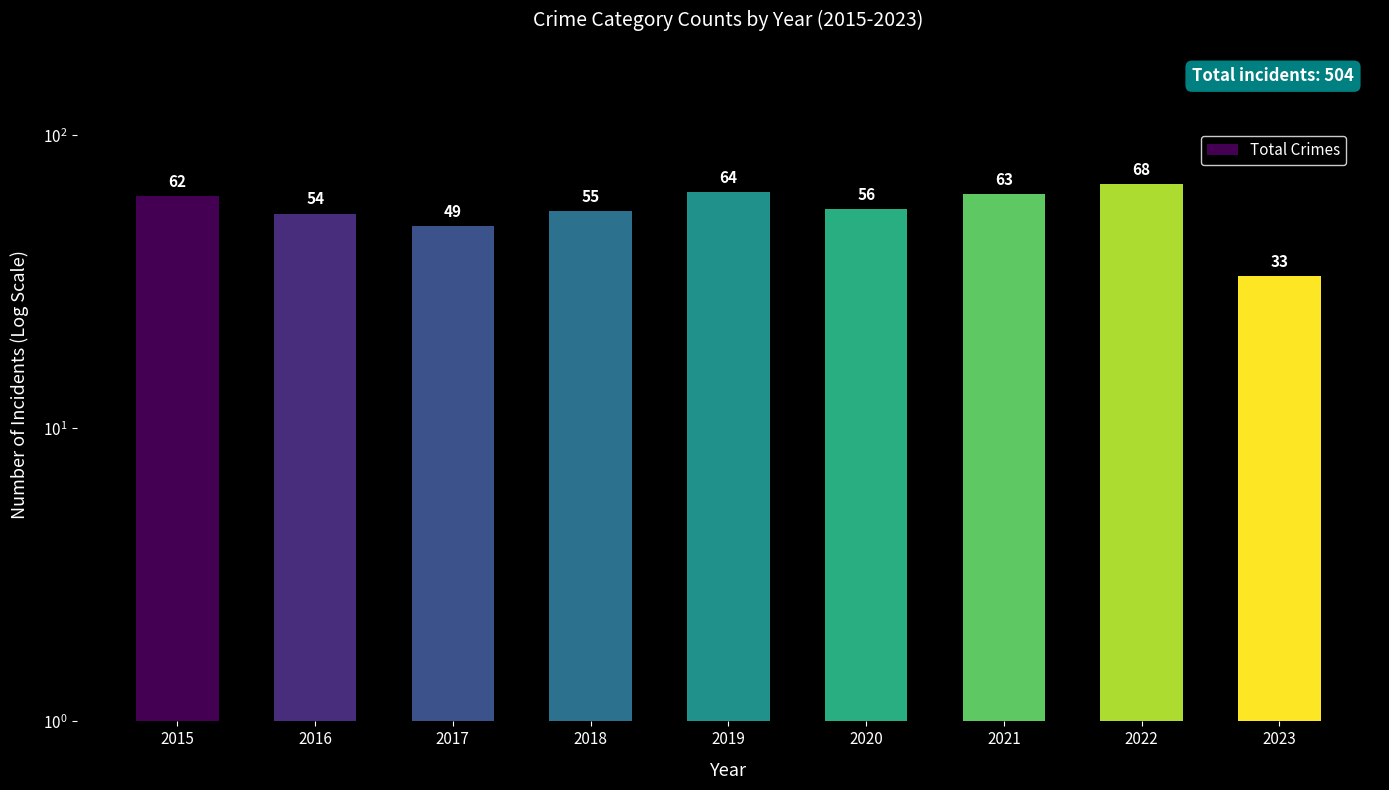

What is the difference between the values at 2019 and 2022?

4